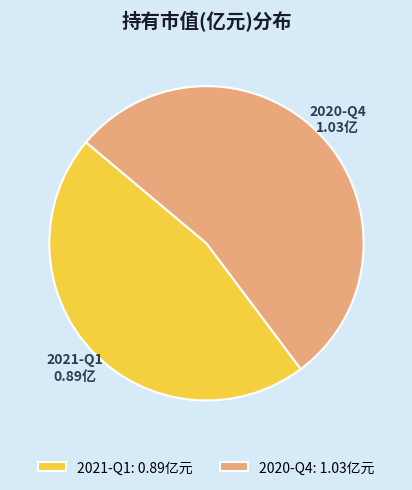

Between 2021-Q1 and 2020-Q4, which is larger?

2020-Q4